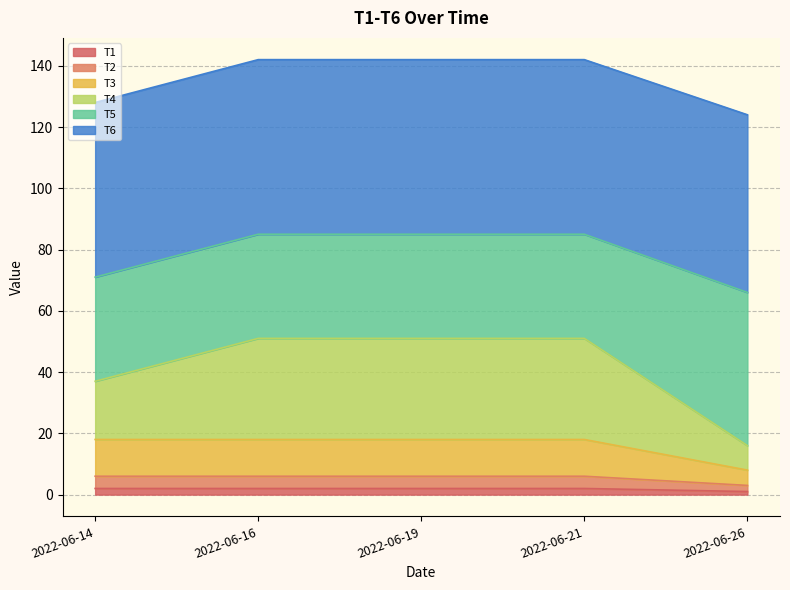

Which has a higher value, 2022-06-19 or 2022-06-26?

2022-06-19